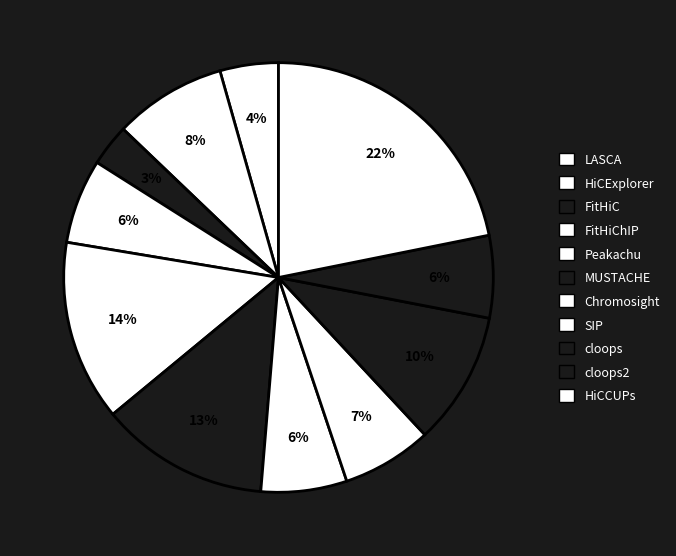

Count the number of slices in the pie.

11